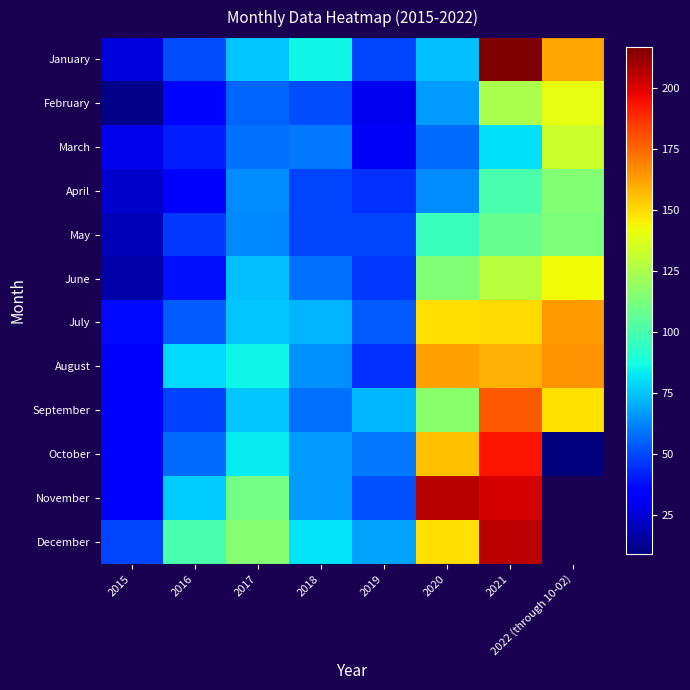

Is the value of February at 2020 greater than the value of September at 2018?

Yes